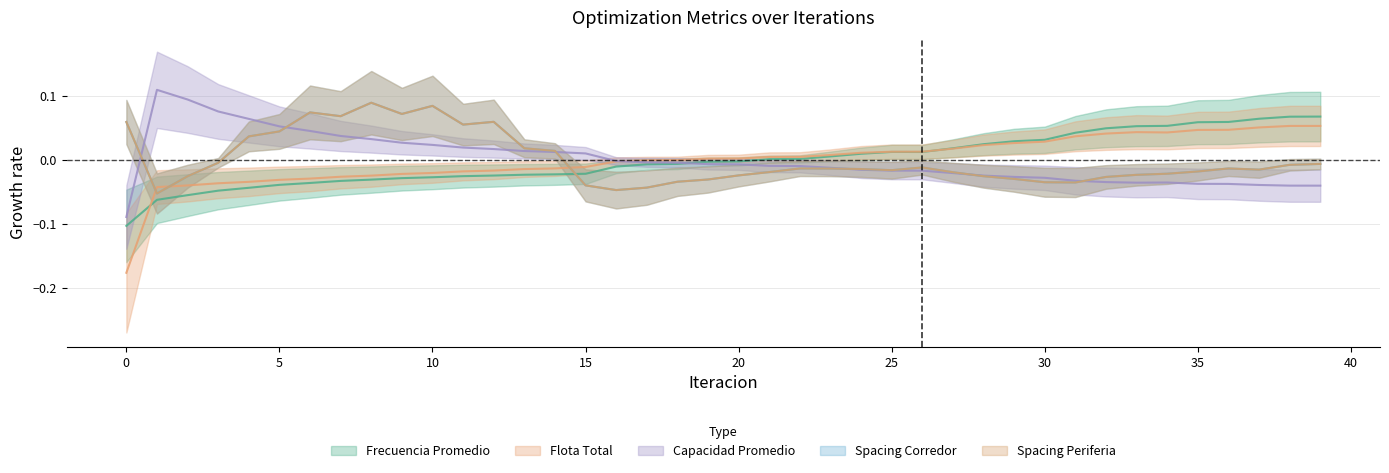

How many data points in Capacidad Promedio are less than 0?

25